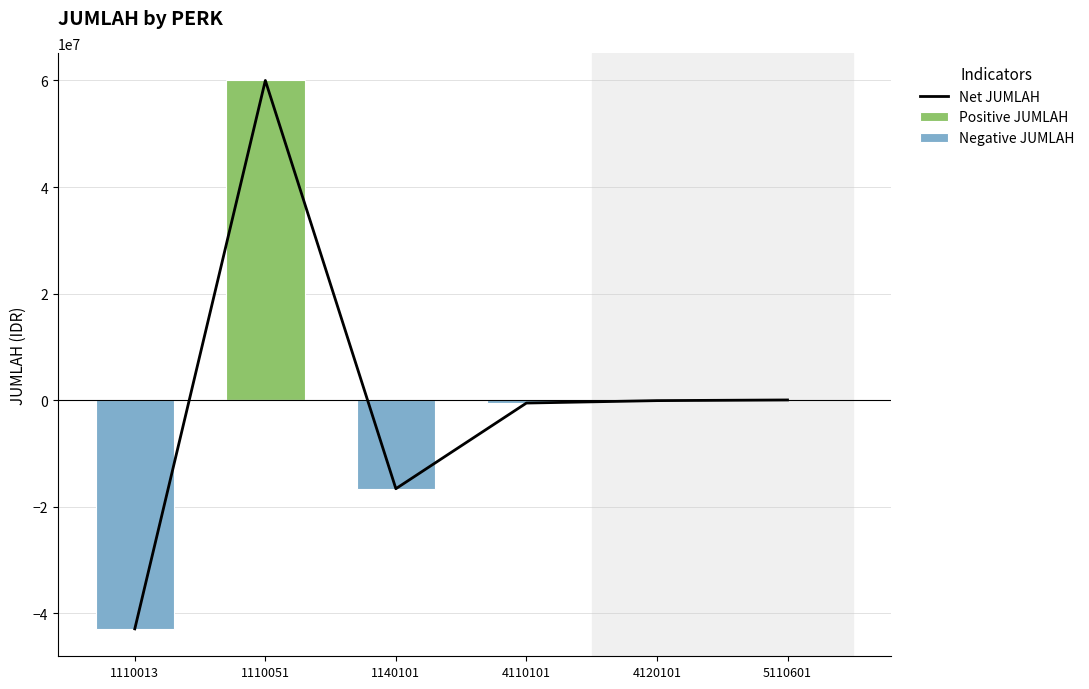

How many series are shown in this chart?

3